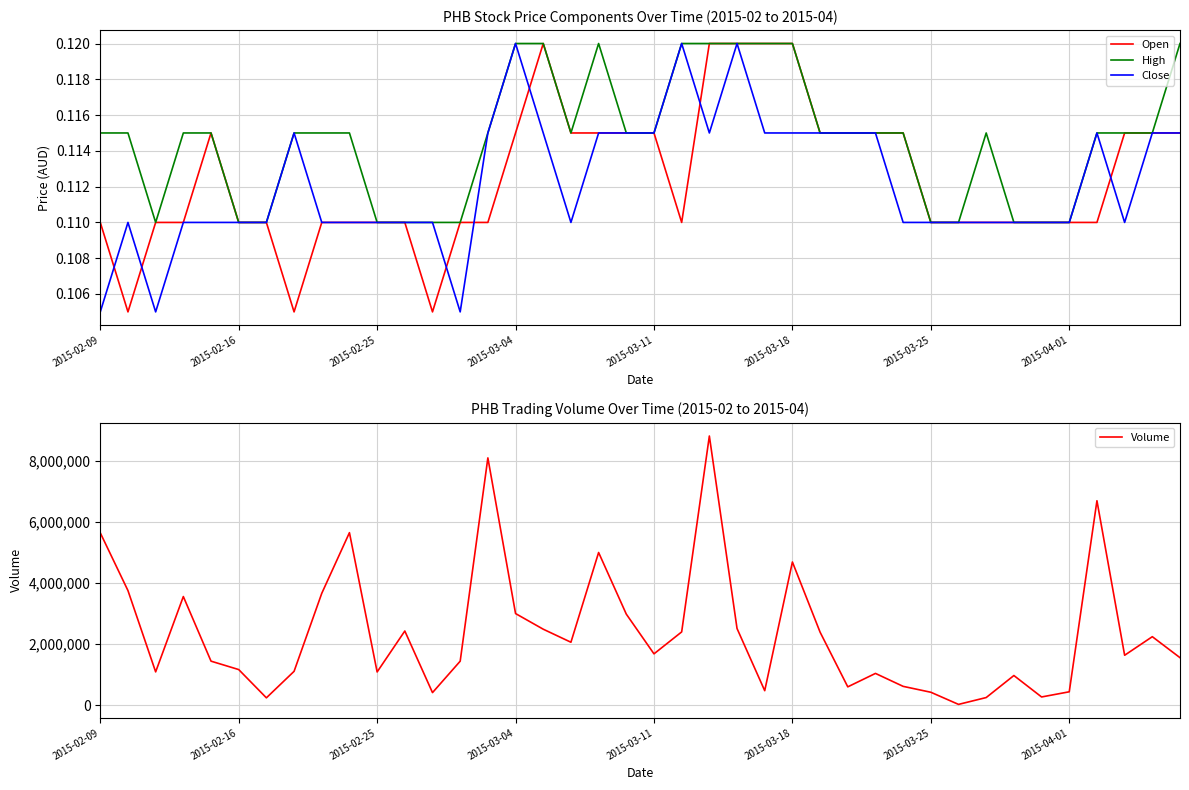

Does the chart have visible grid lines?

Yes